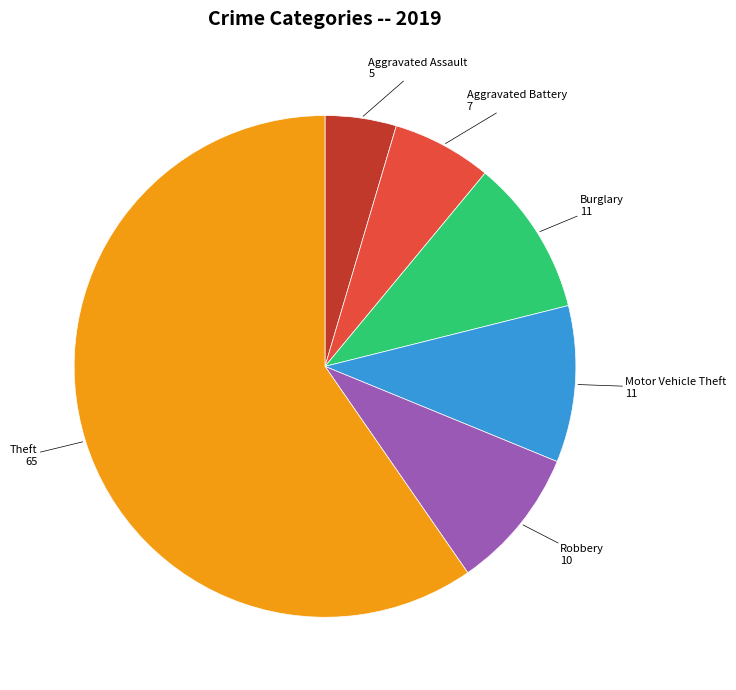

What is the largest slice in the pie chart?

Theft